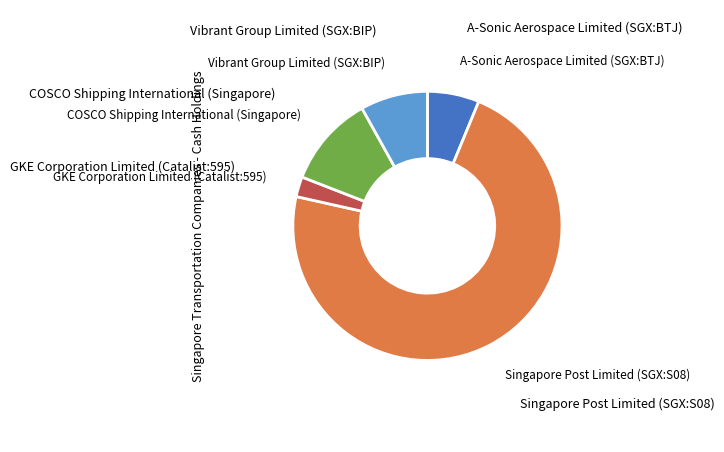

How many slices are in this pie chart?

5